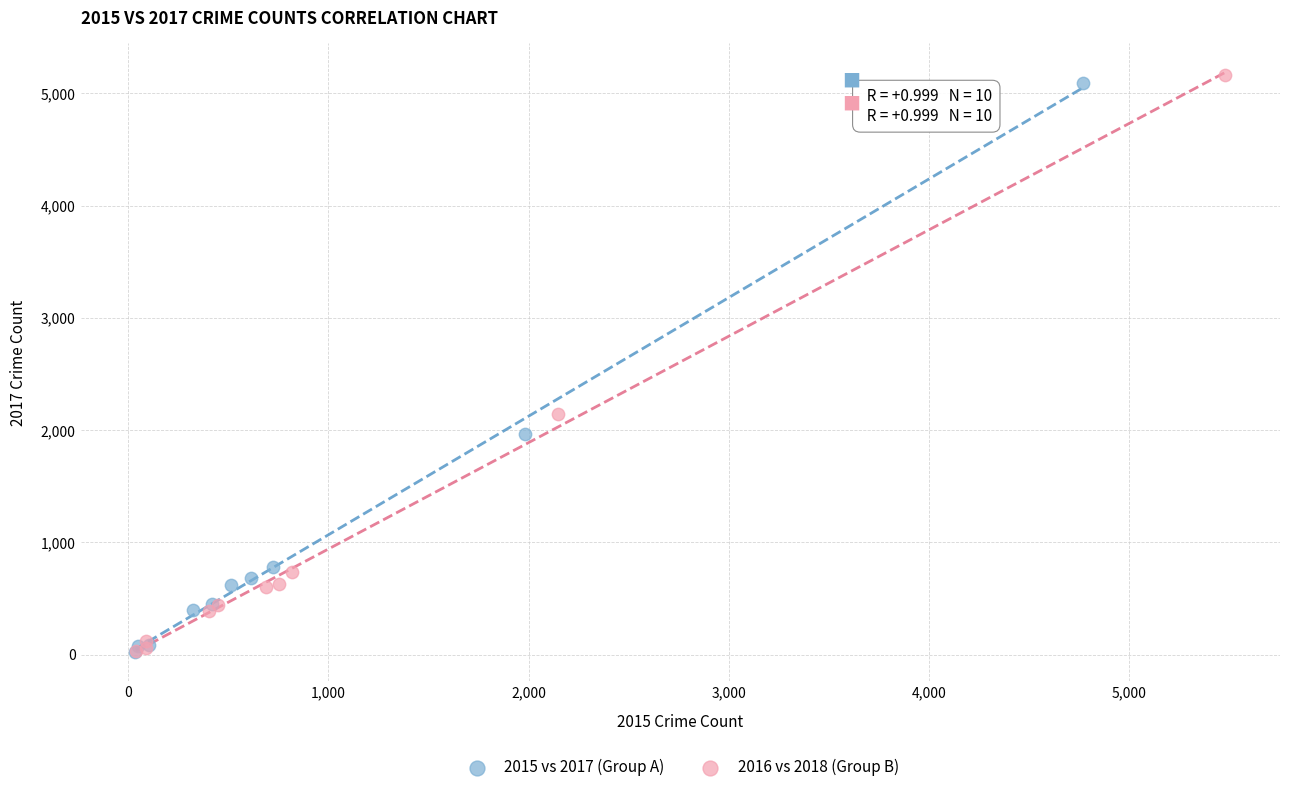

Which series has the widest spread of Y values?

2016 vs 2018 (Group B)